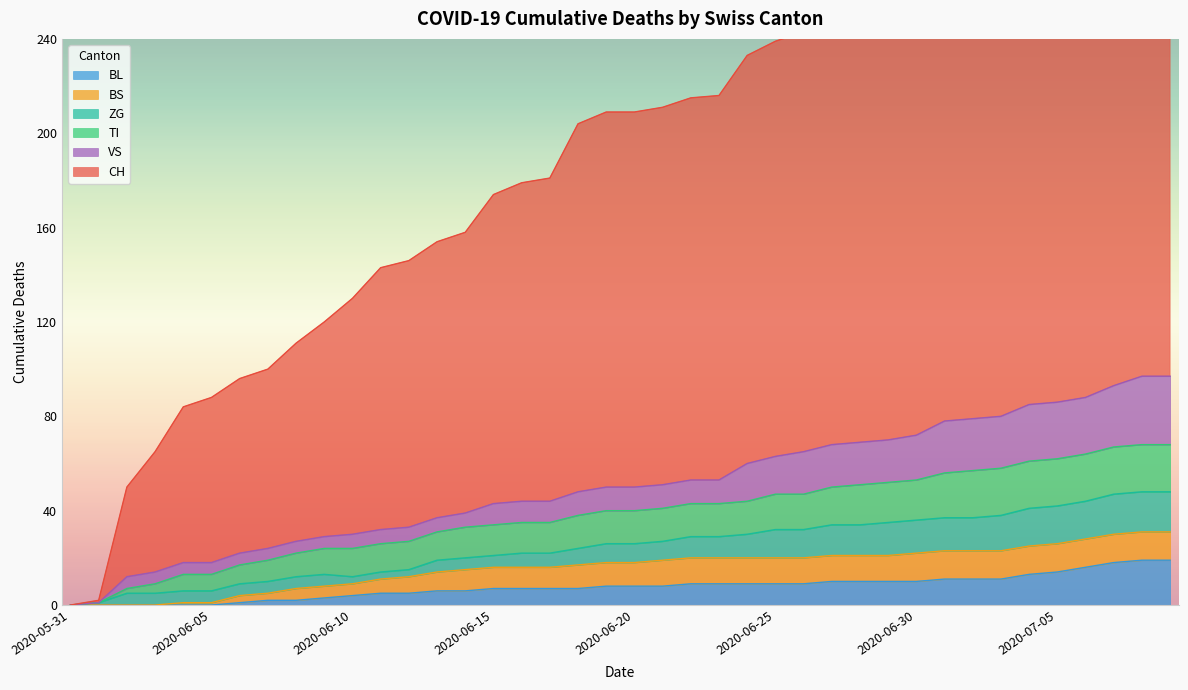

What is the highest value of the BL series?

19